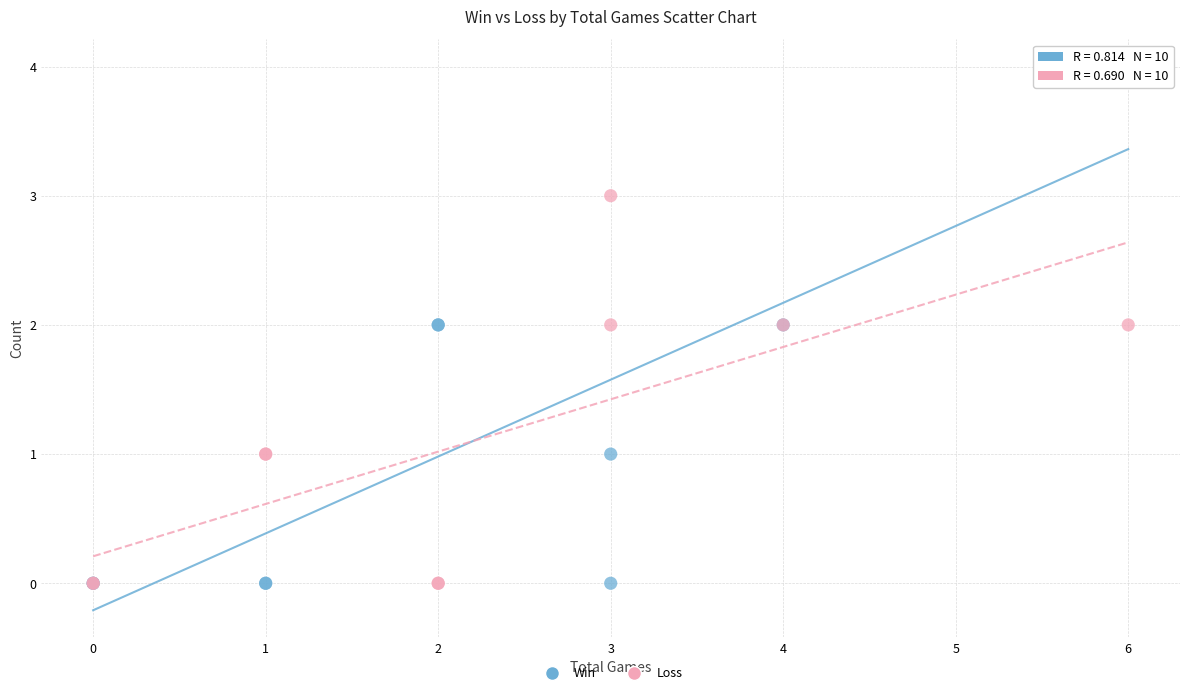

What are all the series names shown in the legend?

Win, Loss